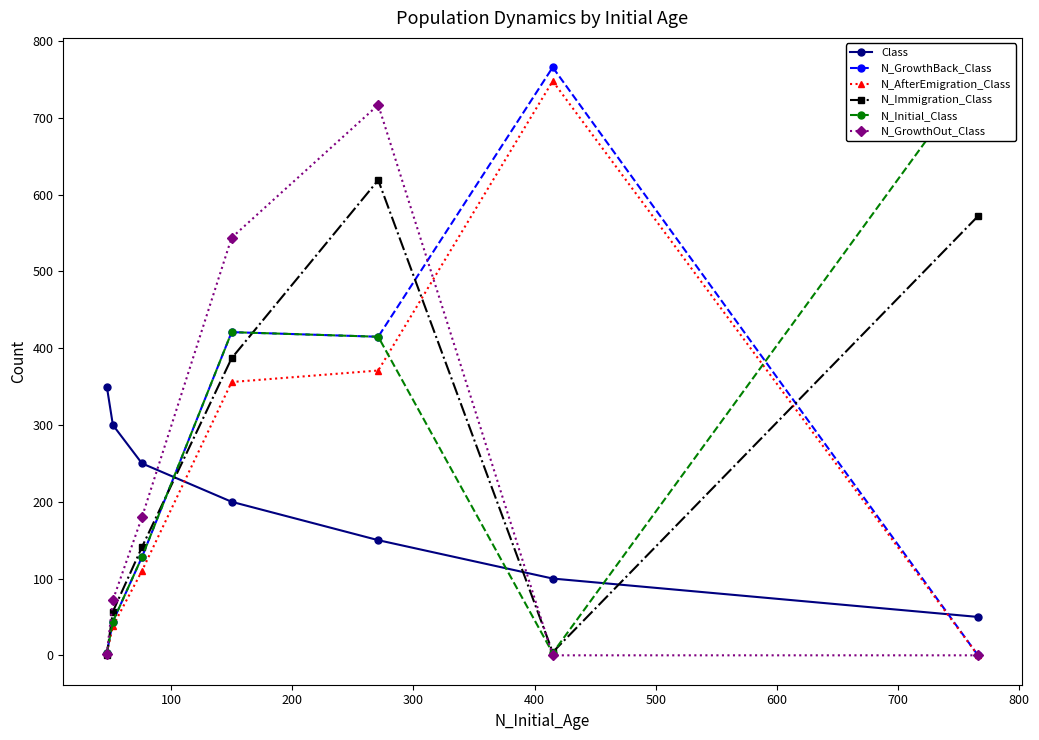

What is the highest value of the Class series?

350